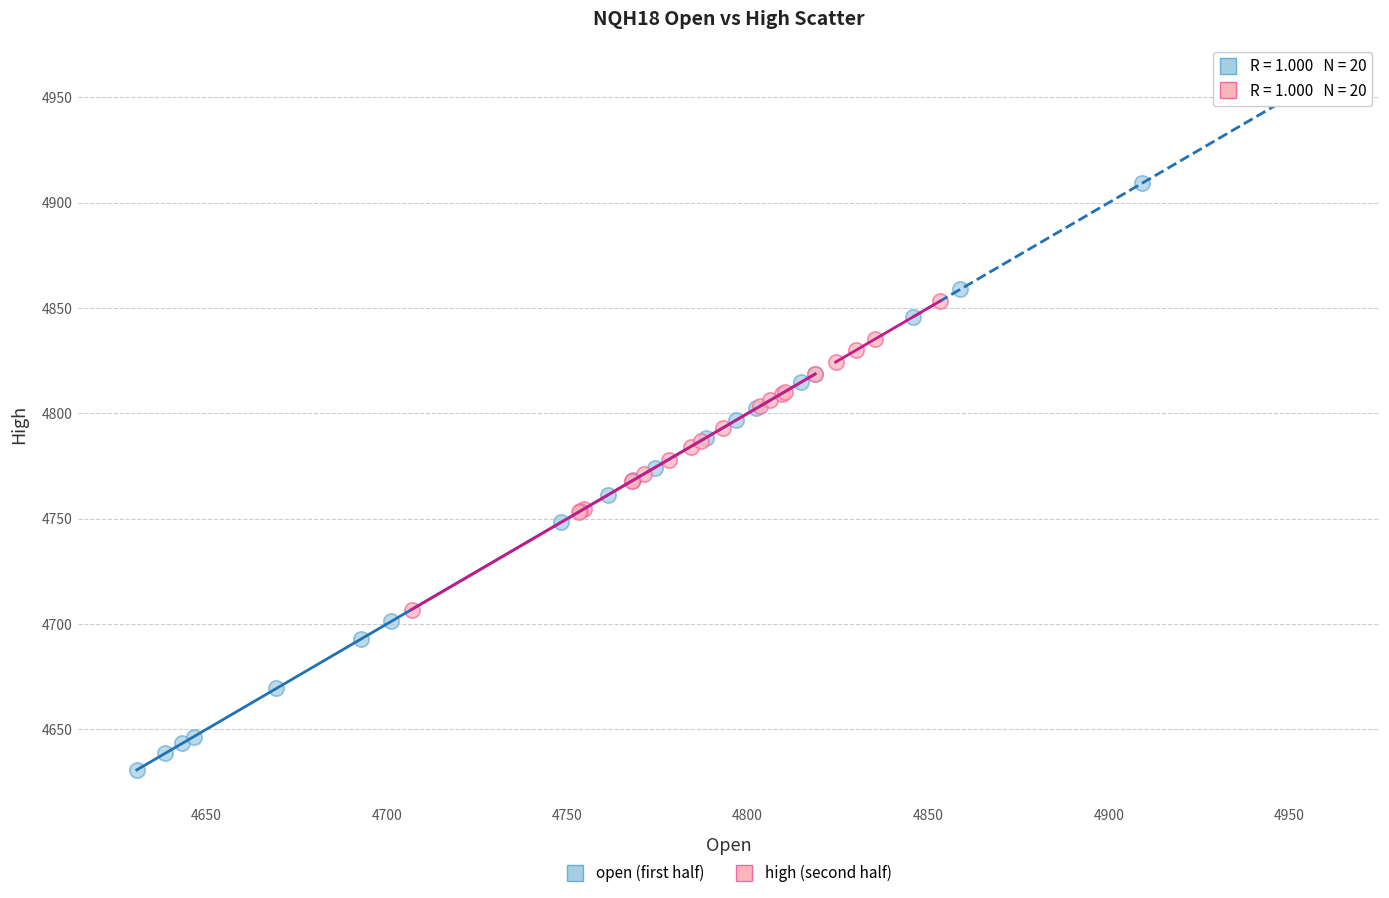

Which series contains the lowest Y value?

open (first half)